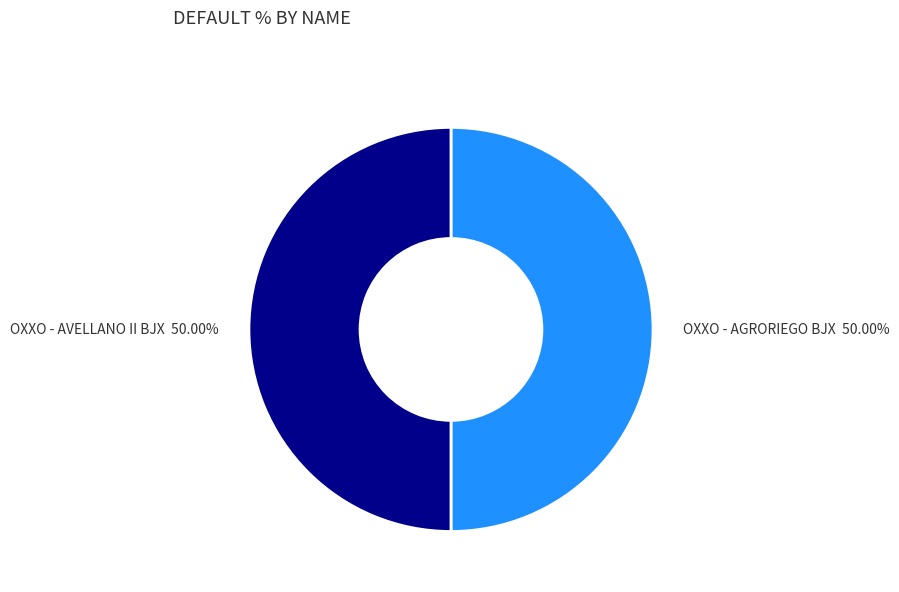

Count the number of slices in the pie.

2